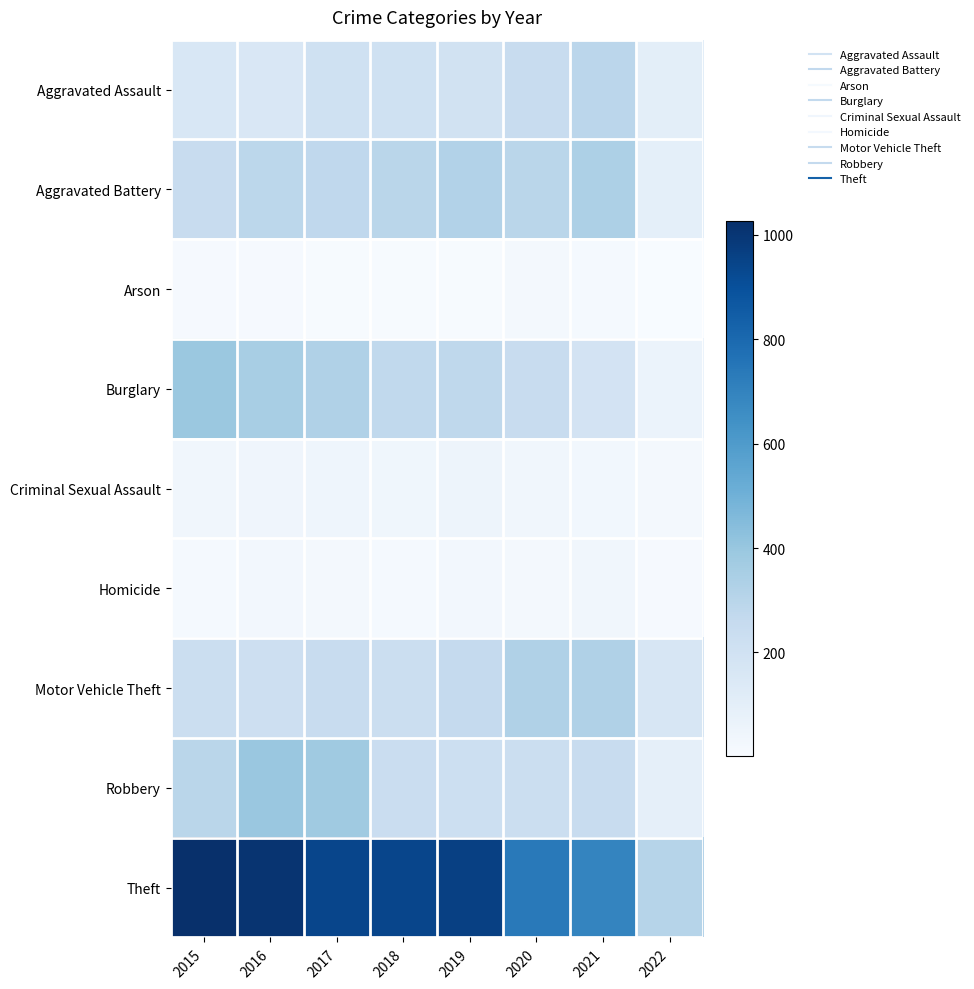

Reading right to left, transcribe all the data shown in this chart.

Aggravated Assault: 2022=105	2021=292	2020=242	2019=197	2018=206	2017=207	2016=154	2015=160
Aggravated Battery: 2022=97	2021=336	2020=294	2019=321	2018=297	2017=277	2016=288	2015=246
Arson: 2022=1	2021=14	2020=20	2019=8	2018=9	2017=9	2016=13	2015=11
Burglary: 2022=63	2021=186	2020=245	2019=281	2018=273	2017=327	2016=352	2015=393
Criminal Sexual Assault: 2022=25	2021=33	2020=35	2019=51	2018=40	2017=47	2016=43	2015=34
Homicide: 2022=10	2021=37	2020=24	2019=27	2018=15	2017=24	2016=29	2015=17
Motor Vehicle Theft: 2022=166	2021=329	2020=328	2019=260	2018=232	2017=243	2016=218	2015=228
Robbery: 2022=92	2021=244	2020=233	2019=224	2018=237	2017=381	2016=394	2015=297
Theft: 2022=308	2021=691	2020=736	2019=959	2018=941	2017=941	2016=1009	2015=1027